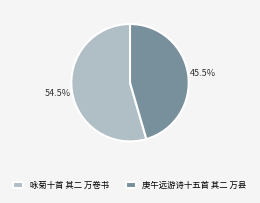

To the nearest percent, what is the difference between the largest and smallest slice percentages?

9%